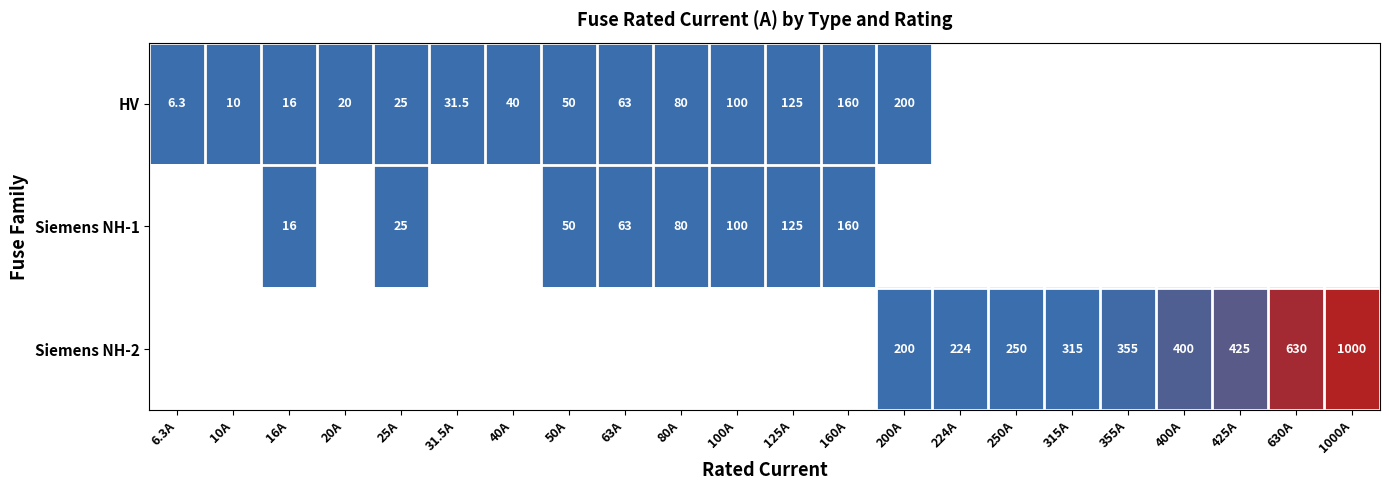

Is it true that HV equals 16.0 at 16A?

True